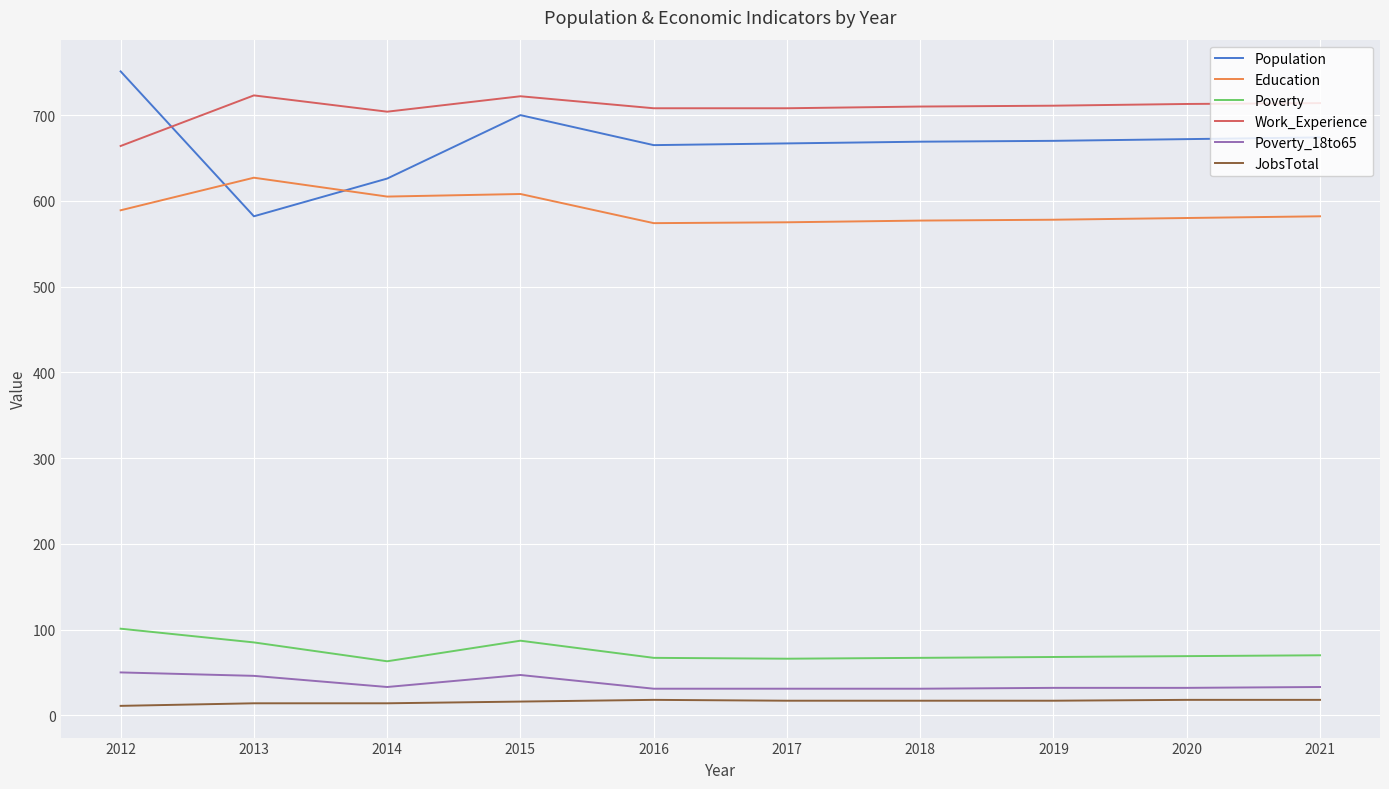

True or false: Poverty and Population intersect in this chart.

False